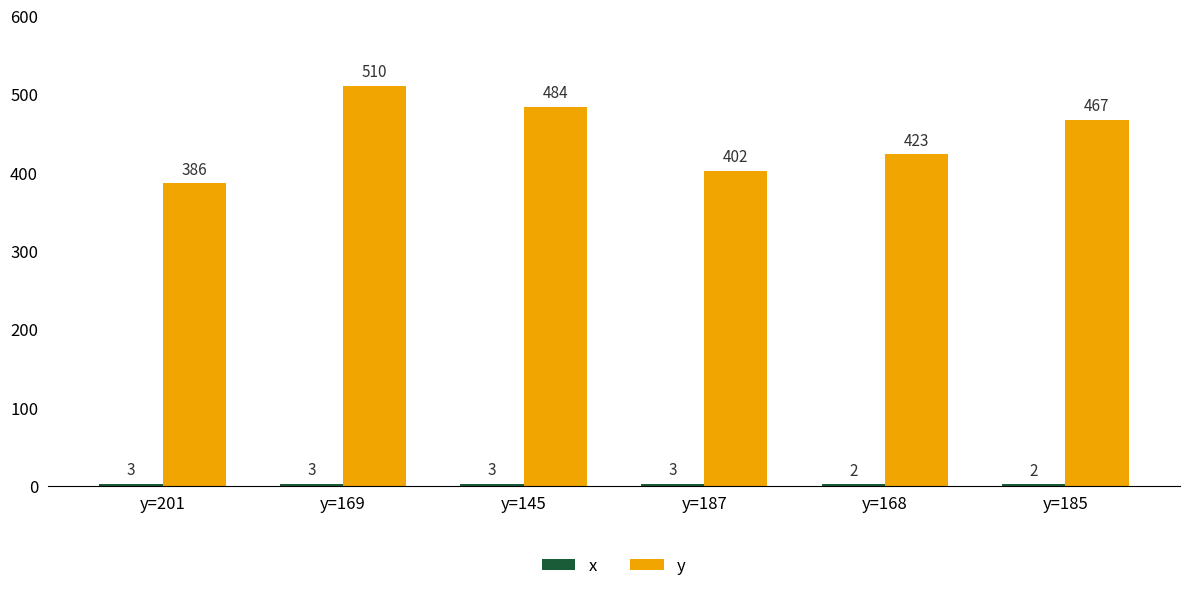

Rank the categories by y value from lowest to highest.

y=201, y=187, y=168, y=185, y=145, y=169